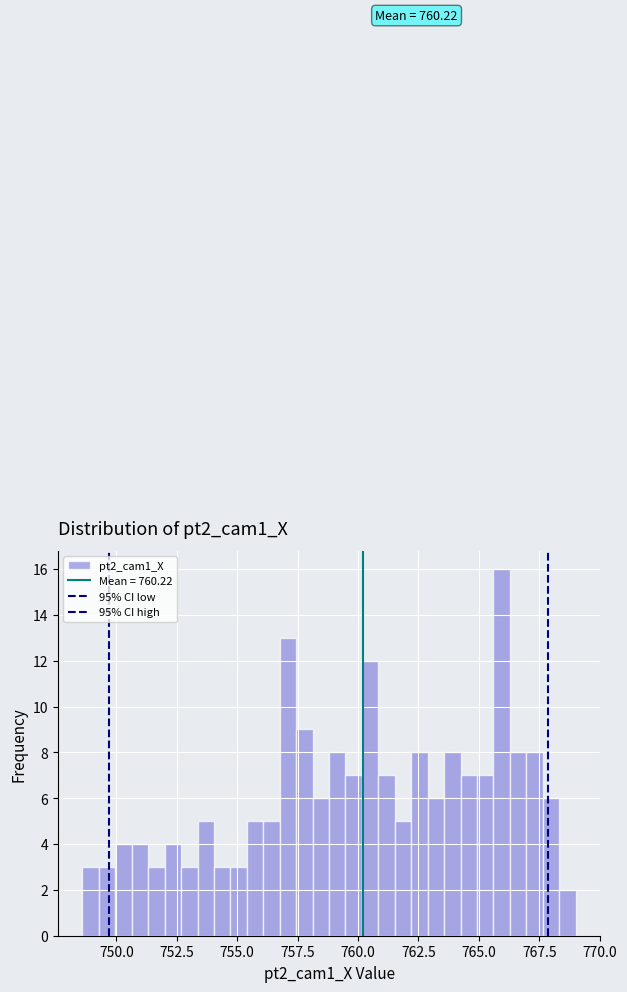

Read against the x-axis, roughly where is the centre of the tallest bar?

766.0